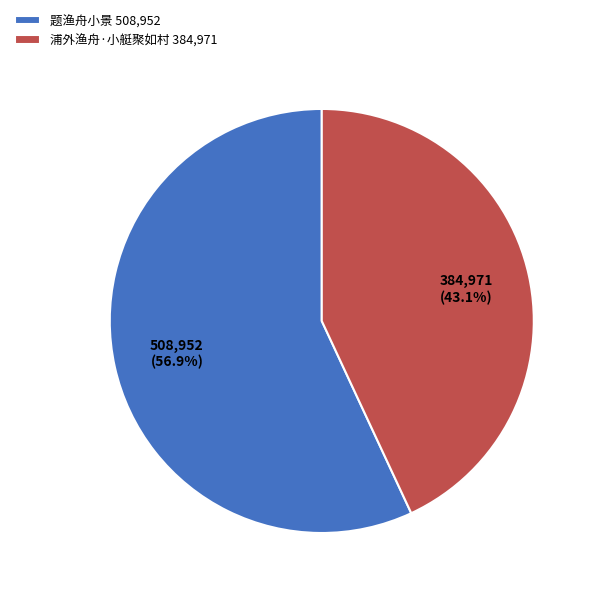

Count the number of slices in the pie.

2